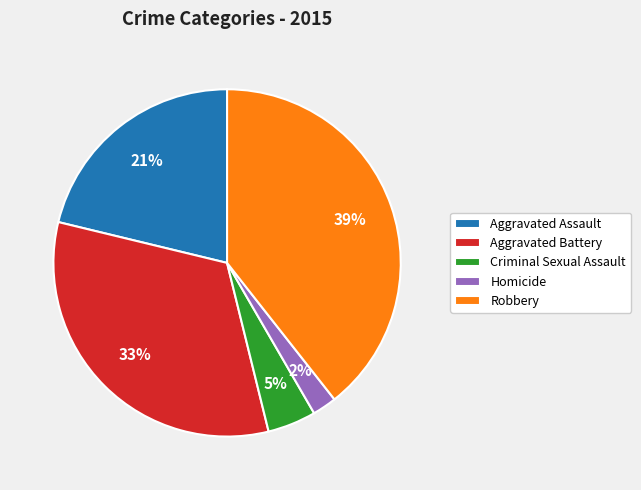

Count the number of slices in the pie.

5